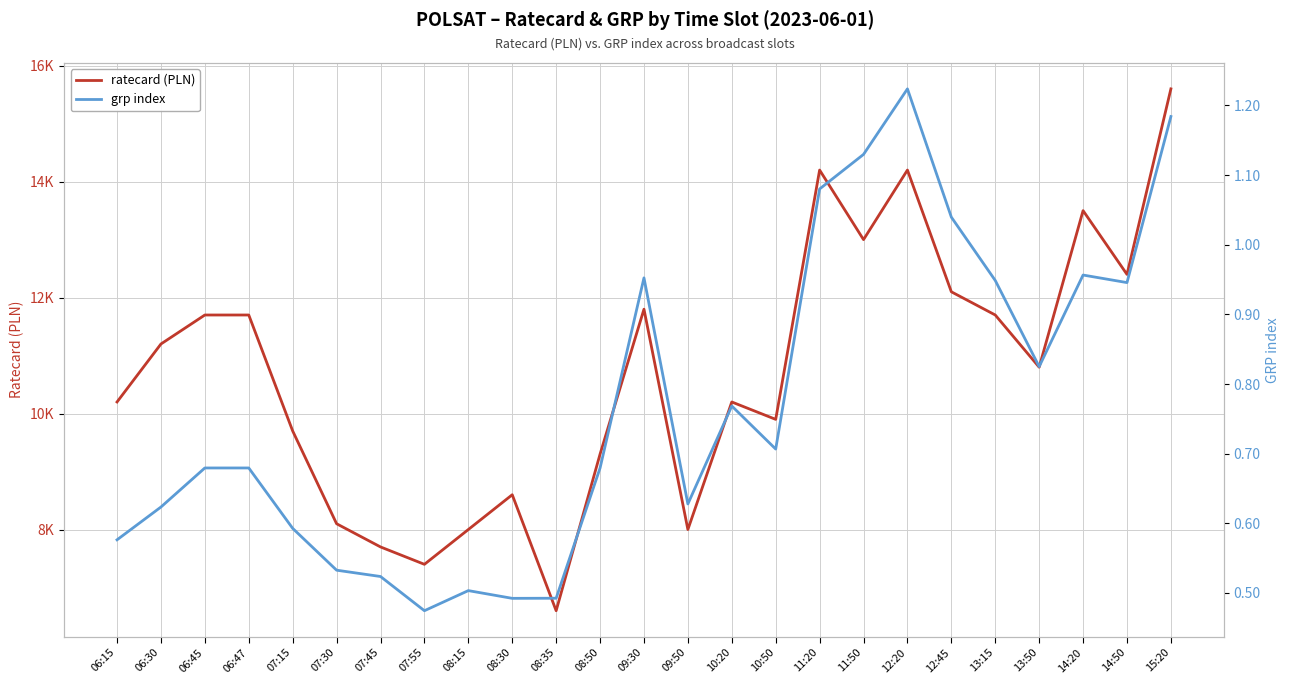

Is the value of grp index at 11:50 greater than the value of ratecard (PLN) at 06:47?

No